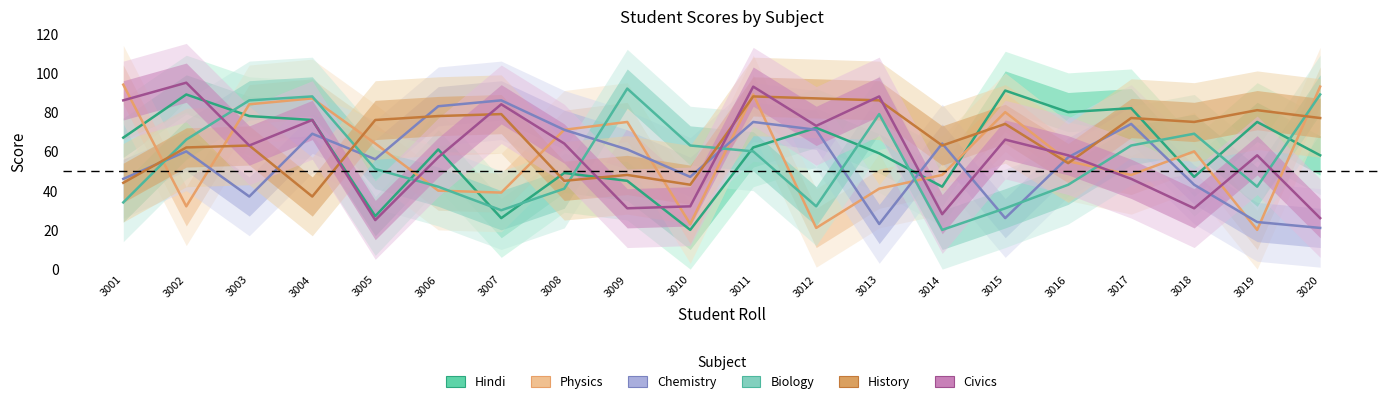

What is the difference between the second highest and minimum values in the Biology series?

69